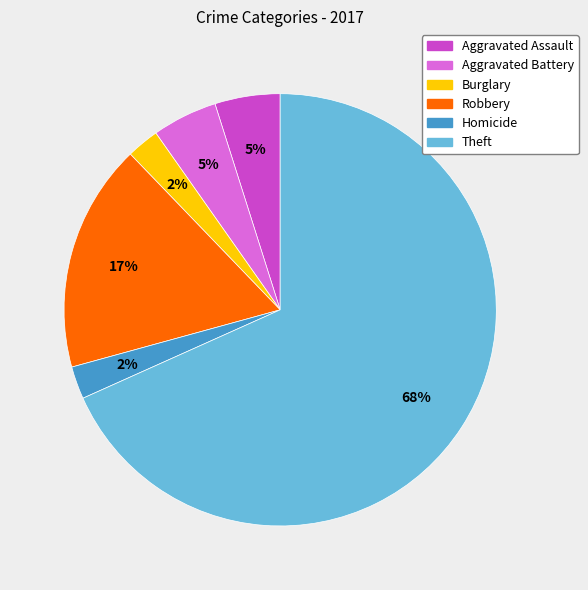

What is the largest slice in the pie chart?

Theft